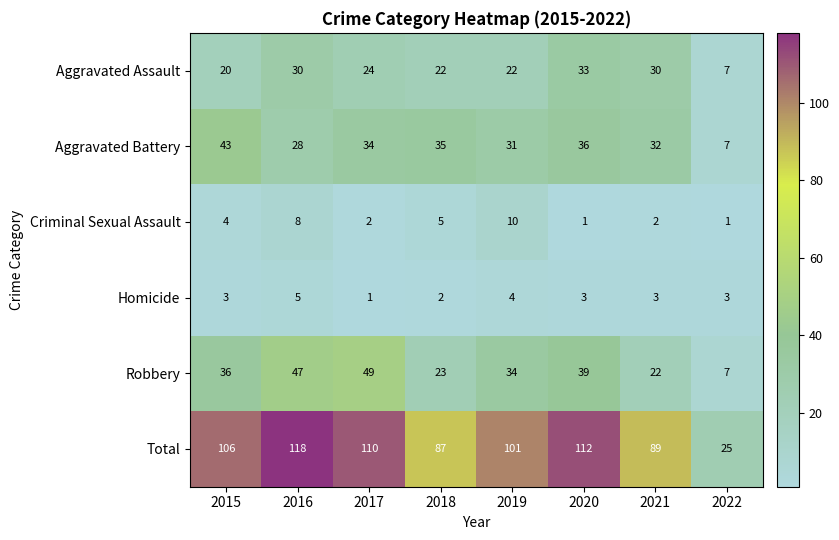

List the series in order of their peak value, highest first.

Total, Robbery, Aggravated Battery, Aggravated Assault, Criminal Sexual Assault, Homicide